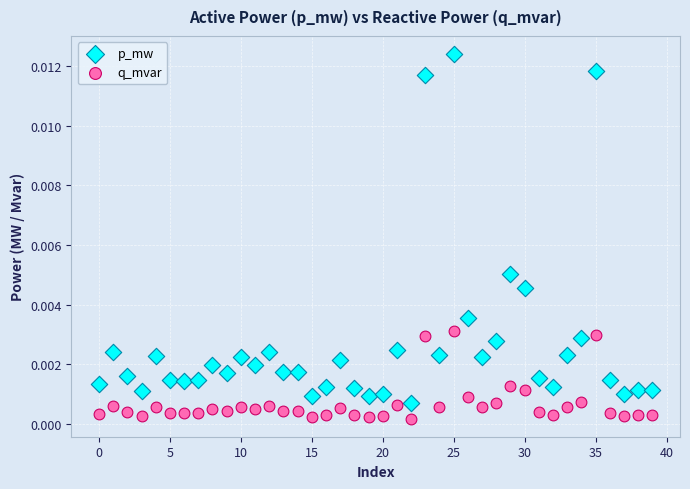

Which series has the widest spread of Y values?

p_mw